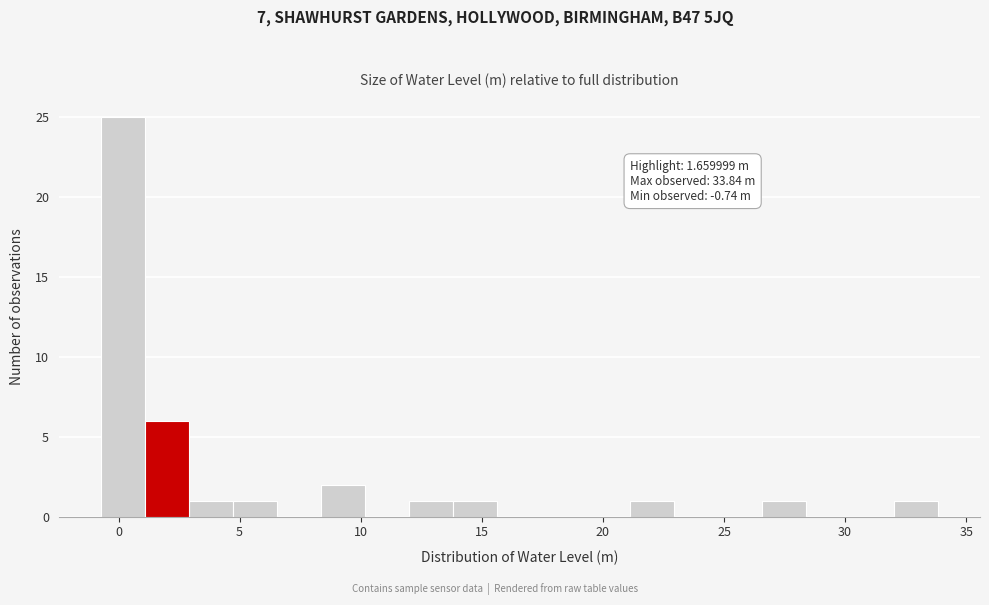

Around what value on the x-axis is the tallest bar? Give the approximate position of its centre, as read against the axis.

0.0